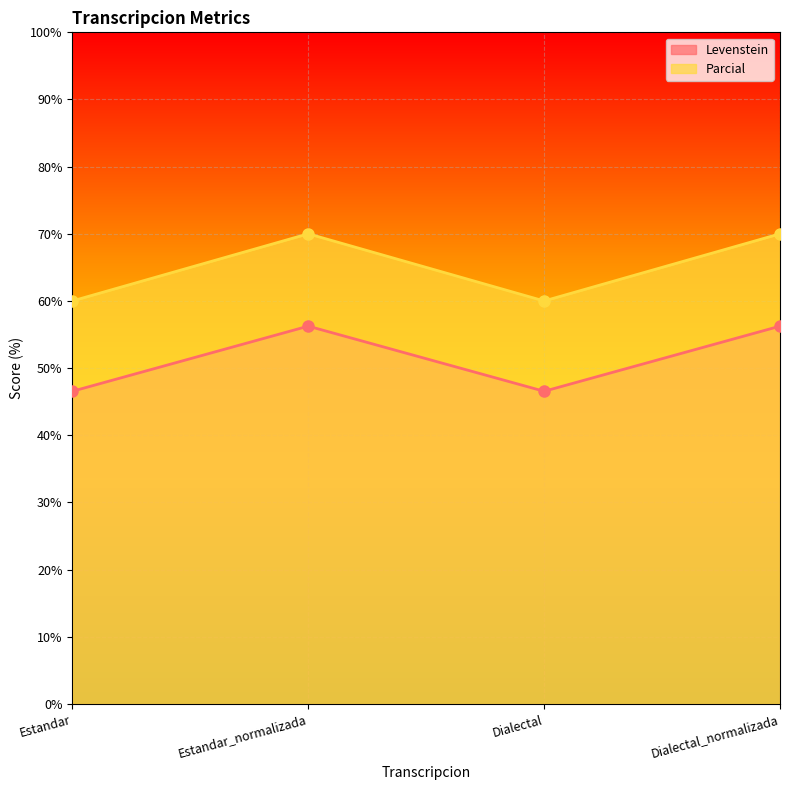

What is the value of the Parcial point at the 2nd from the left?

70.0